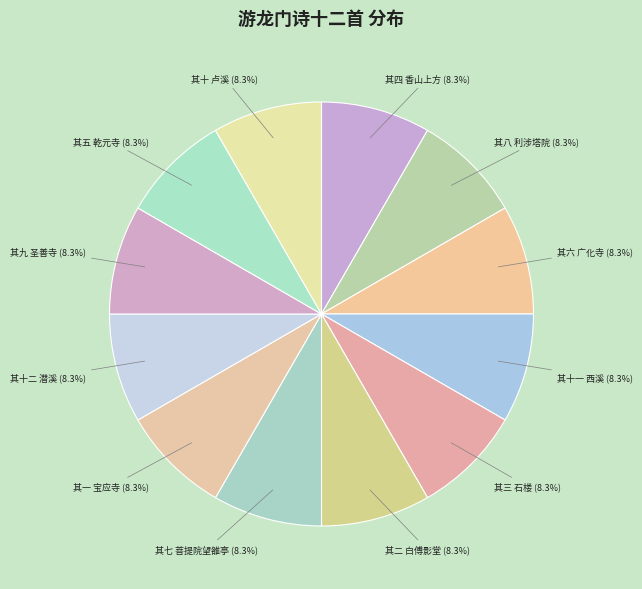

Count the number of slices in the pie.

12